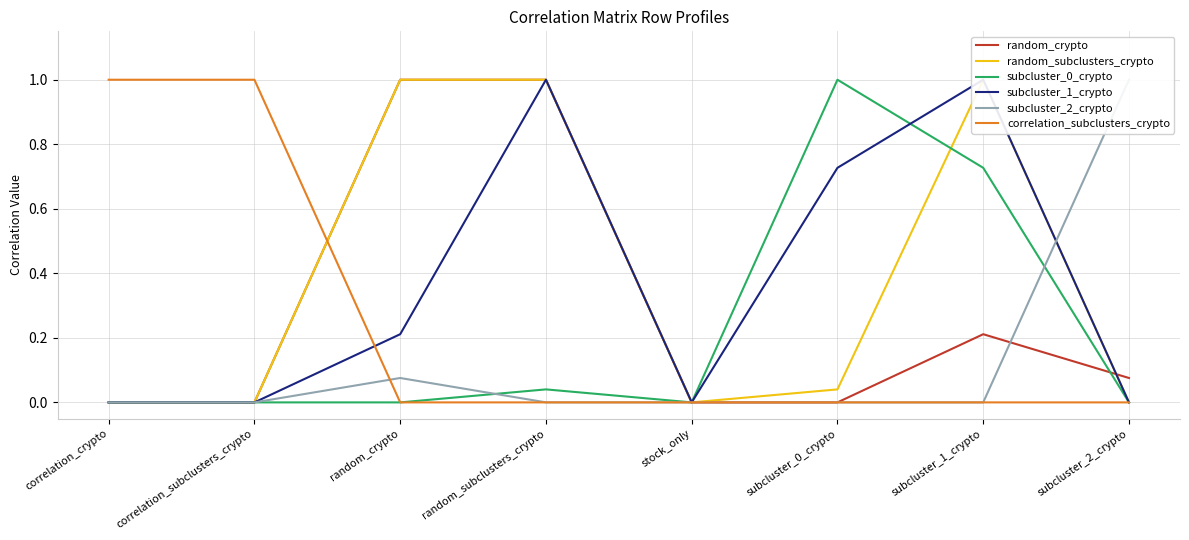

What is the label of the 1st point from the left?

correlation_crypto